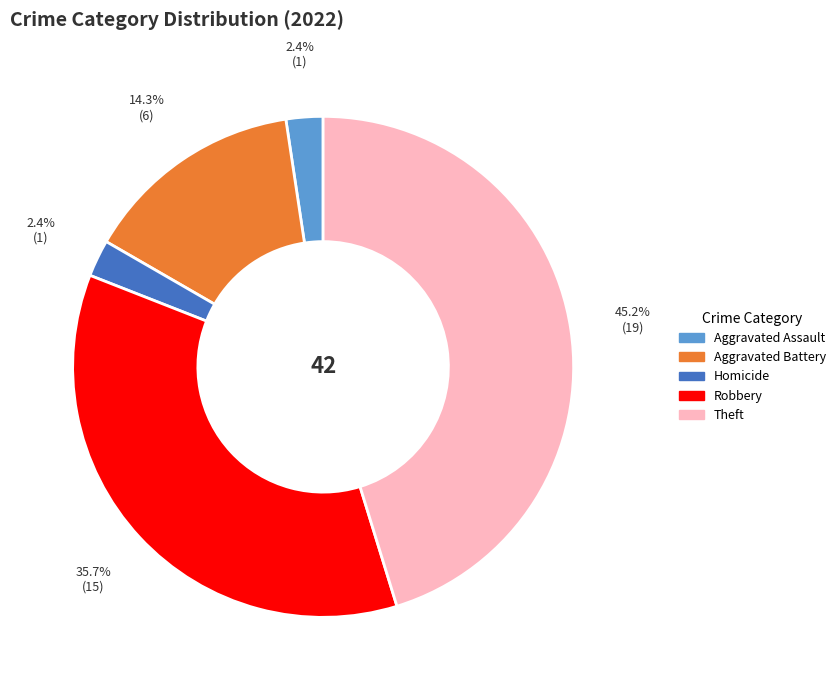

Is there a majority slice in this chart?

No